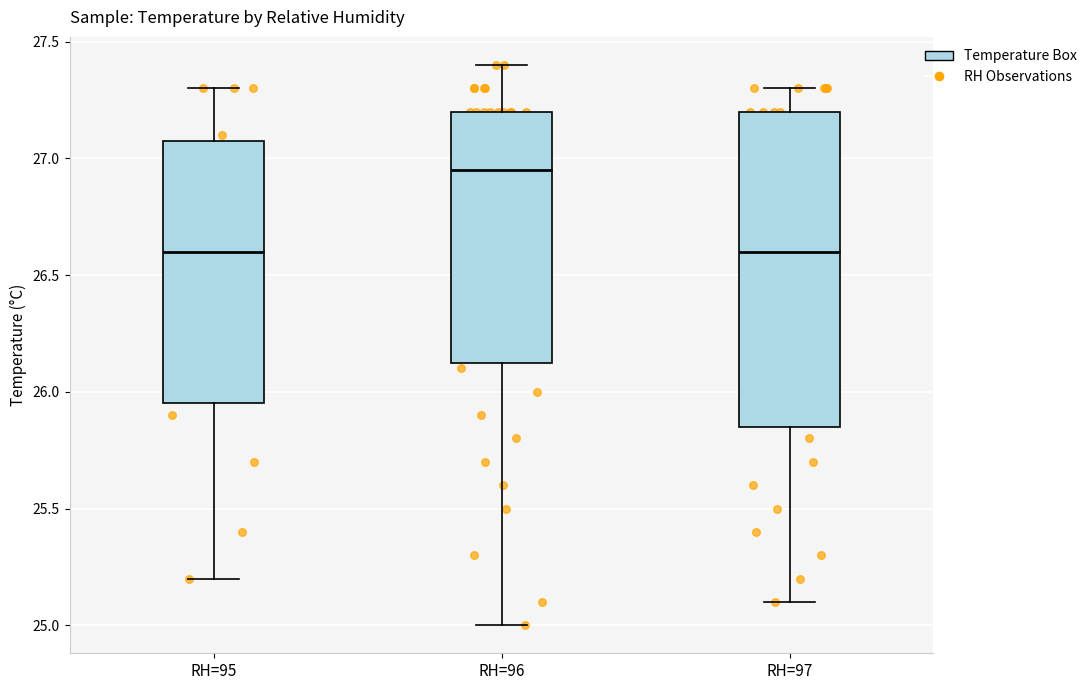

Which box is the tallest, from its lower edge to its upper edge?

RH=97